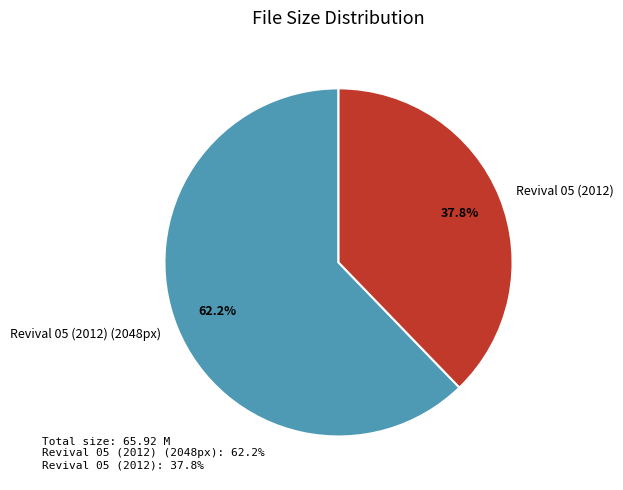

The Revival 05 (2012) slice represents 26% of the pie. True or false?

False